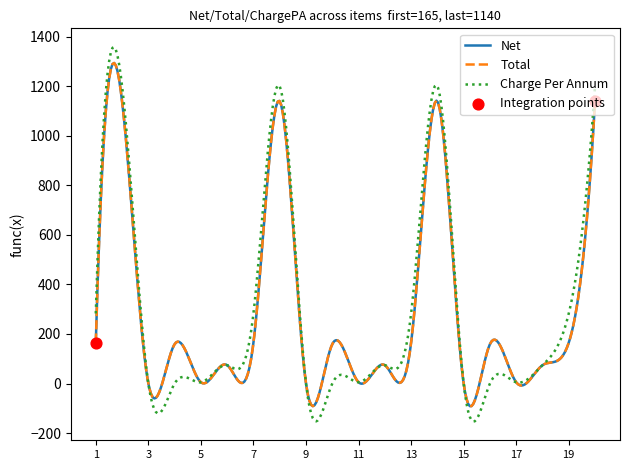

Is this an area chart (filled region under the line)?

No